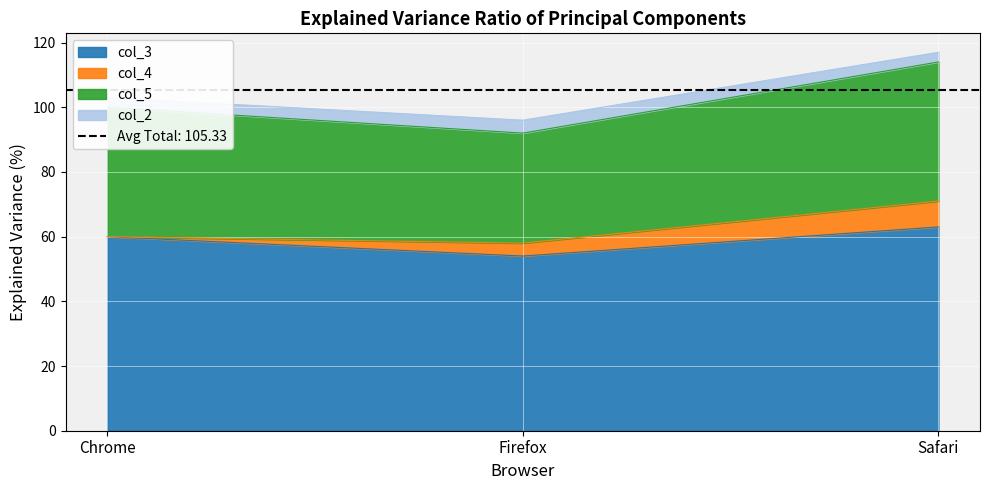

What is the sum of the col_3 values at Firefox and Safari?

117